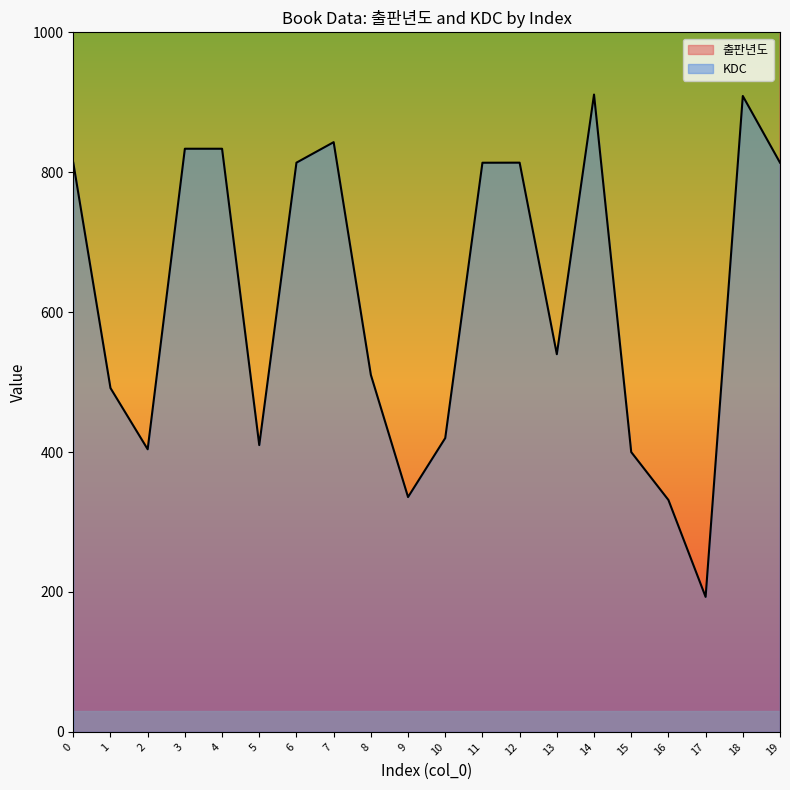

Rank the series by their average value, from highest to lowest.

출판년도, KDC